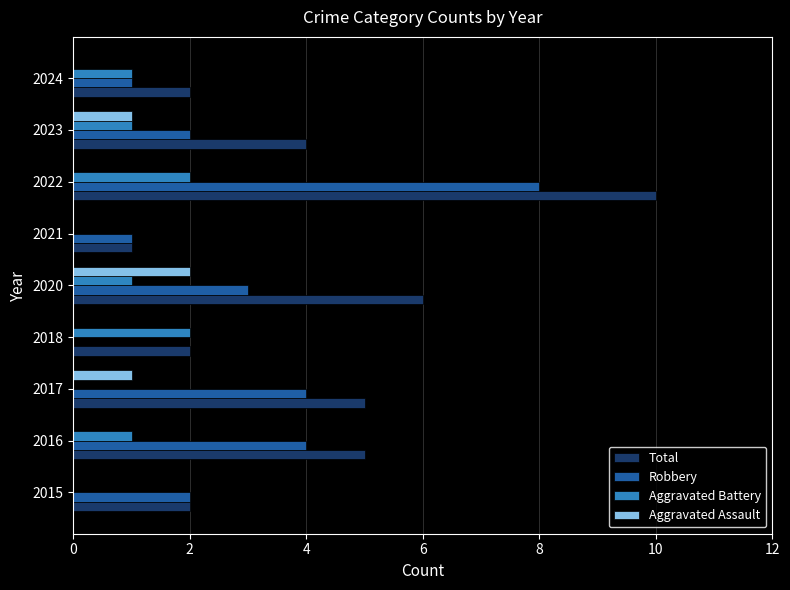

True or false: Total has a value of 1 at 2021.

True